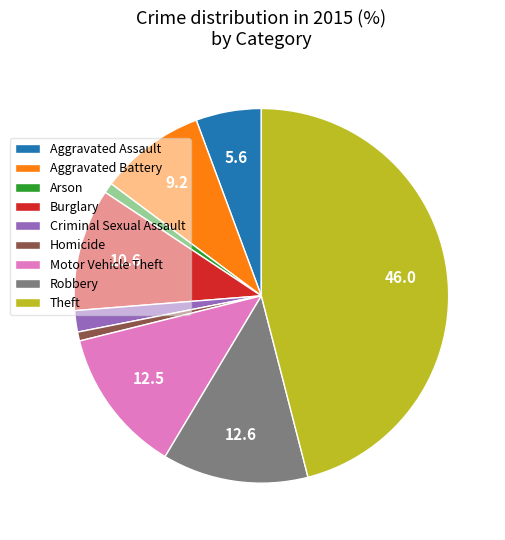

Which category has the biggest portion of the pie?

Theft